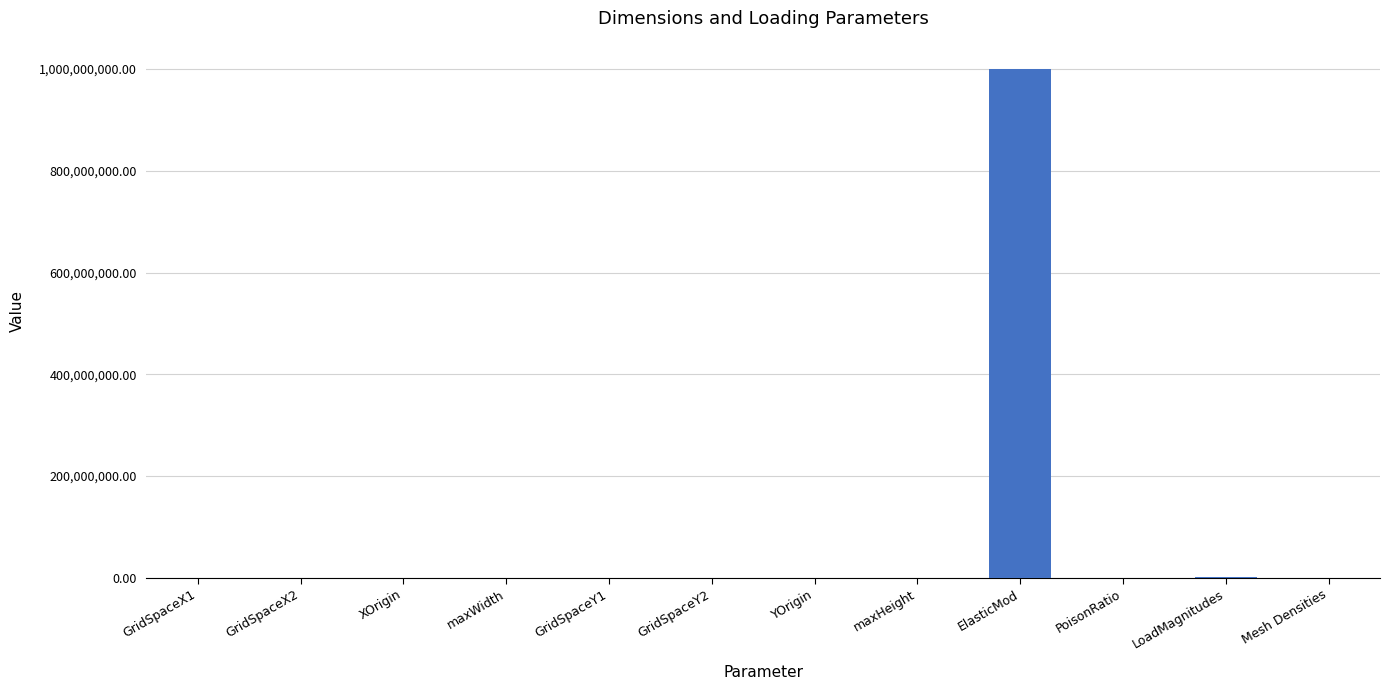

Is it true that the value at GridSpaceX1 is -341687541.6?

False